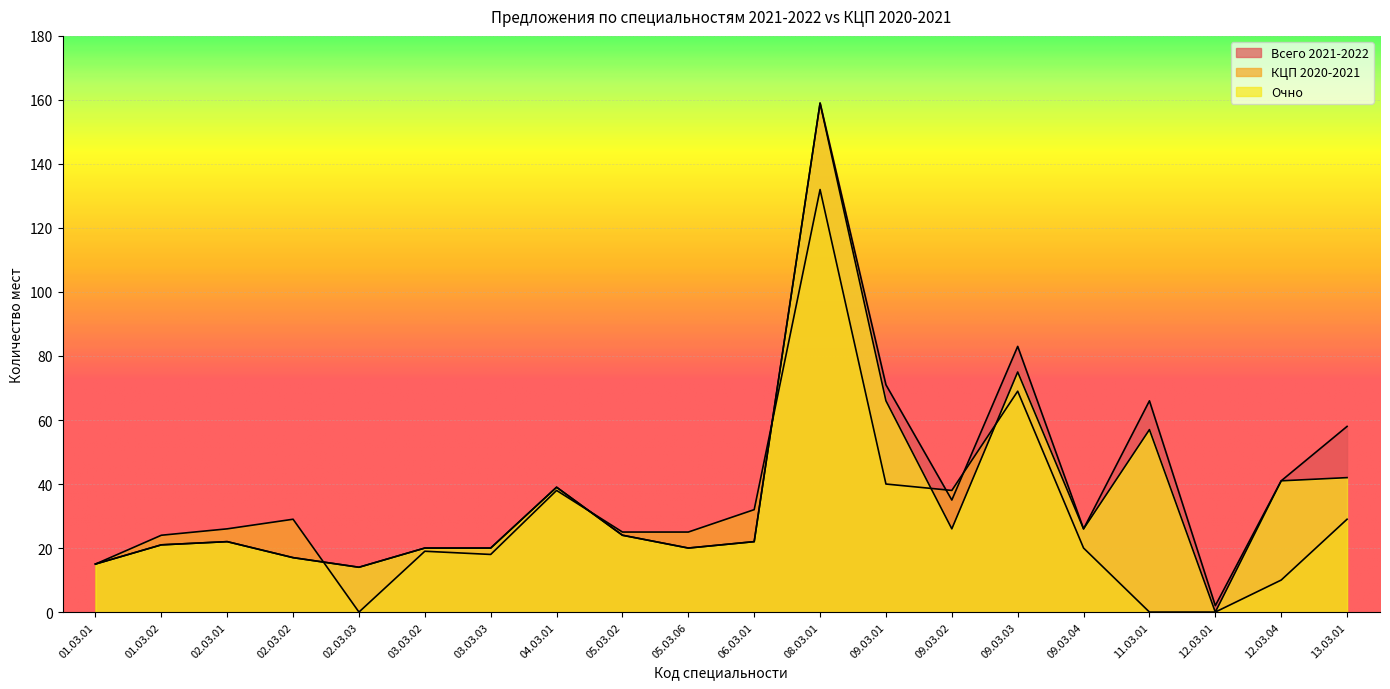

What is the total value across all series at 01.03.02?

66